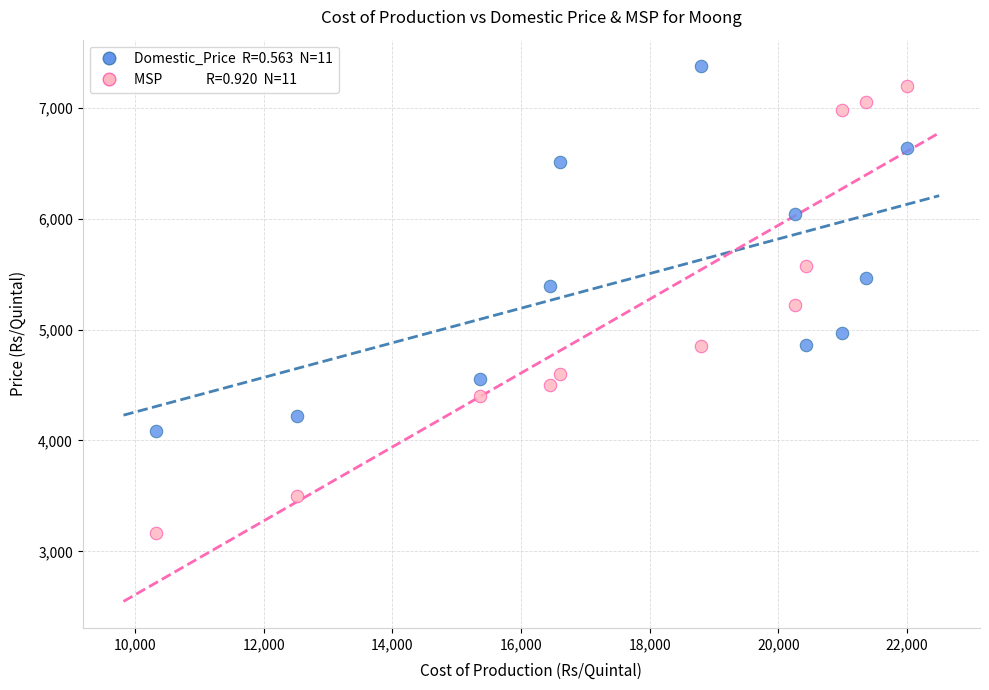

Across all data points, what is the range of X values (max minus min)?

11679.4